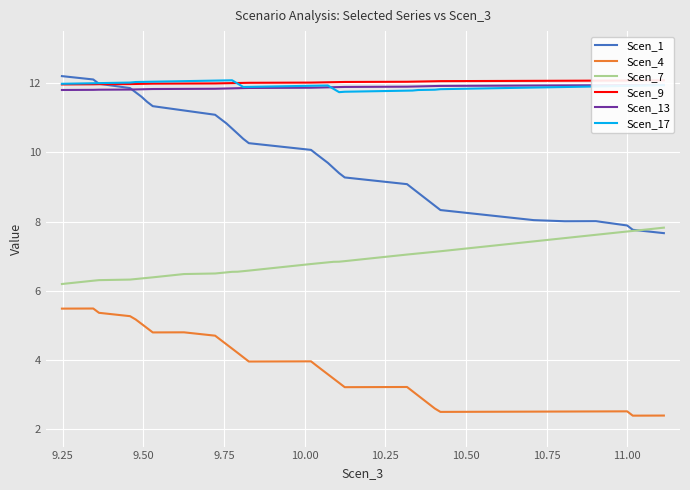

List the series in order of their peak value, highest first.

Scen_1, Scen_17, Scen_9, Scen_13, Scen_7, Scen_4